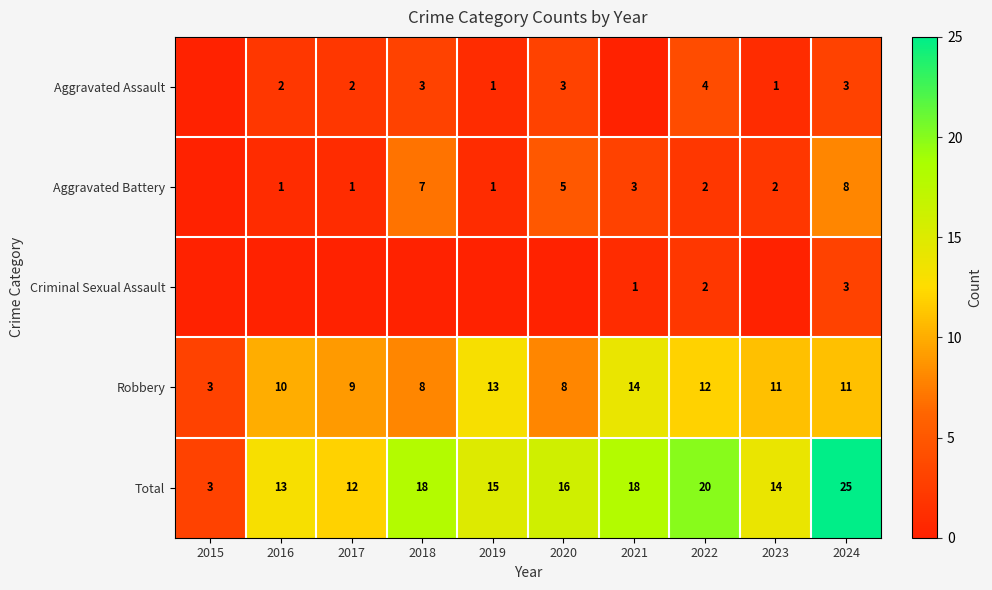

Is the value of Aggravated Battery at 2022 greater than the value of Robbery at 2019?

No